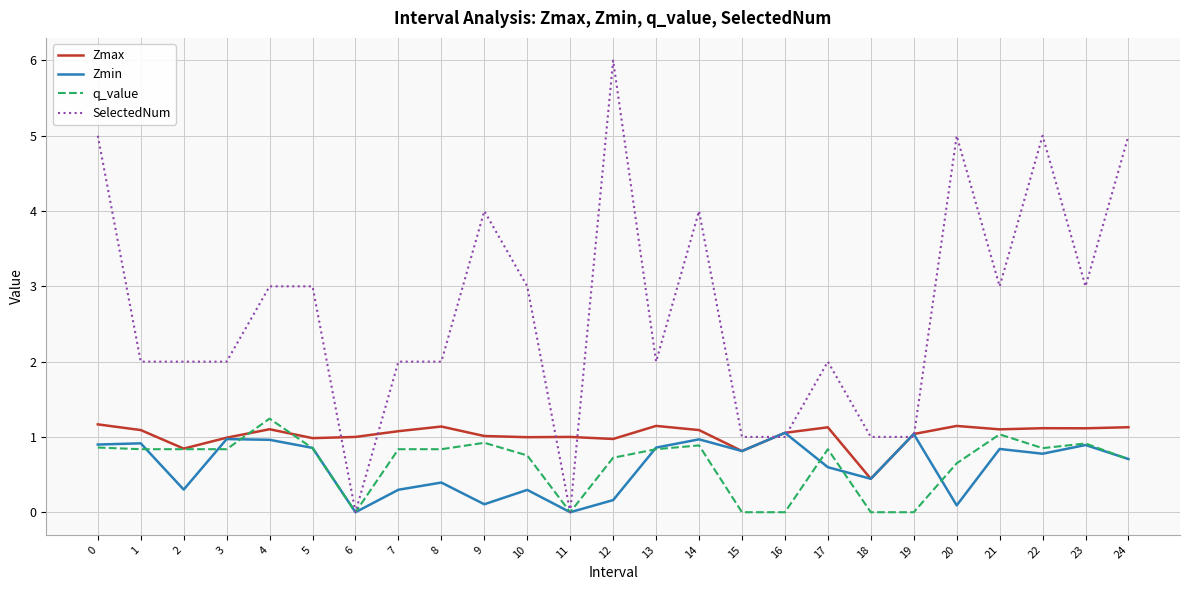

Which category has the highest value across all series?

12